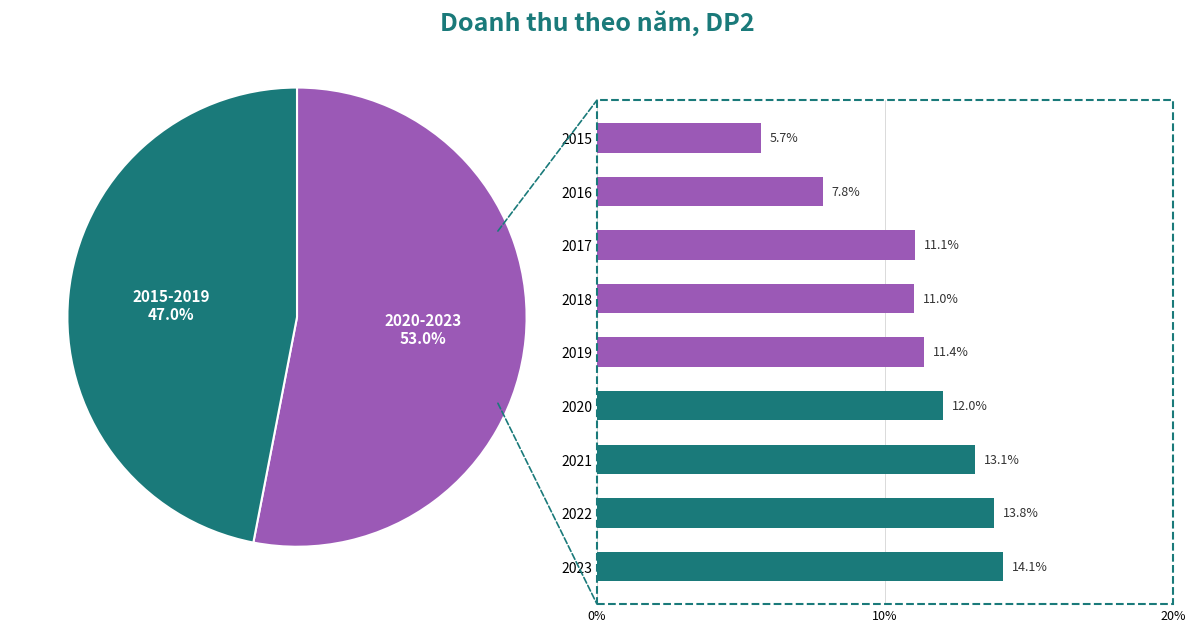

Does 7 account for over 50% of the chart?

No